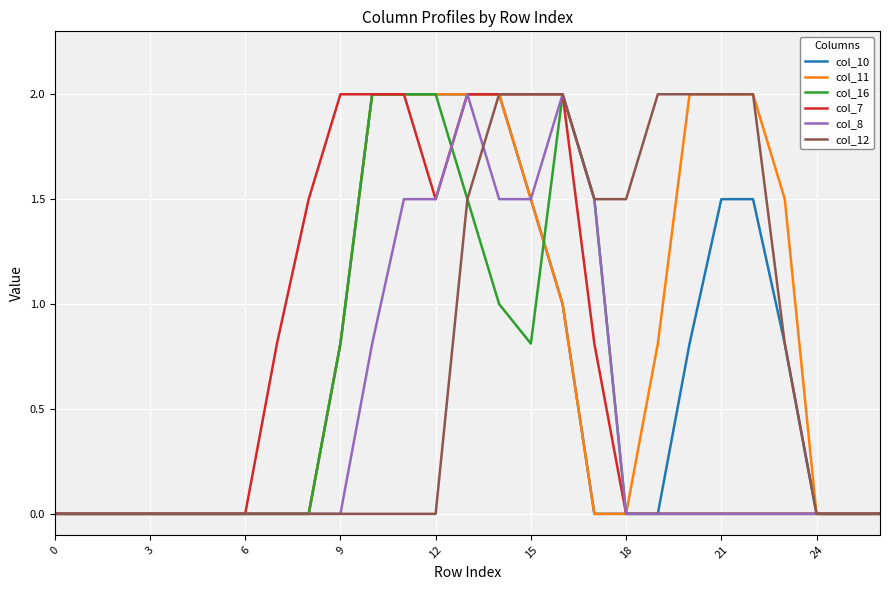

What is the greatest value displayed?

2.0